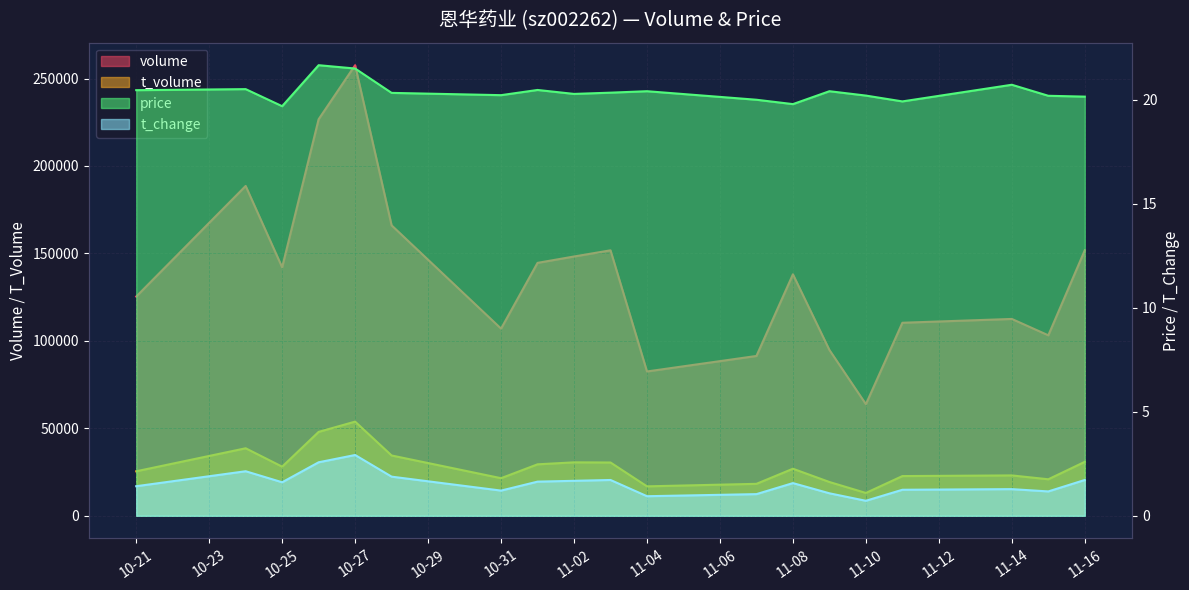

What is the difference between the maximum and minimum values in the t_volume series?

40778.0